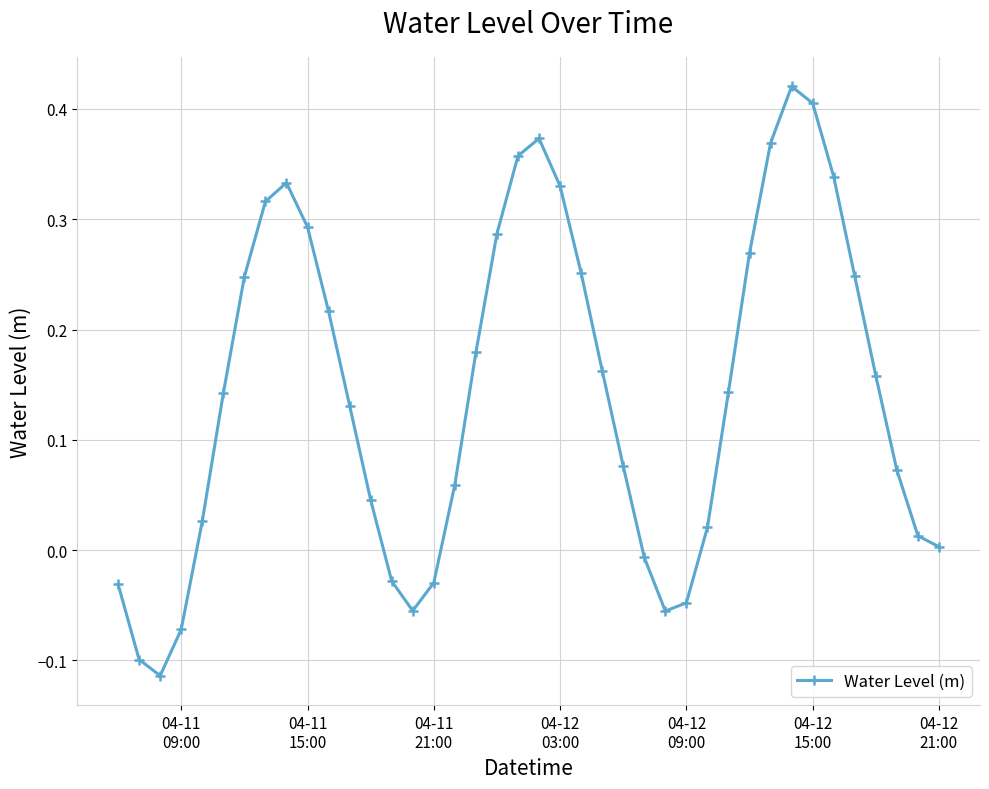

How many points are higher than both their immediate neighbors (excluding endpoints)?

3